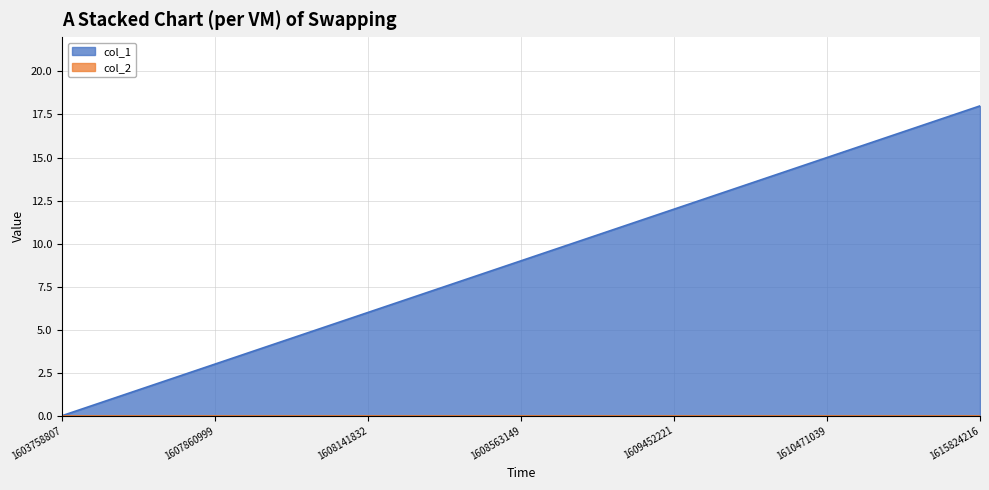

At which label does the data first exceed 9?

1608653274